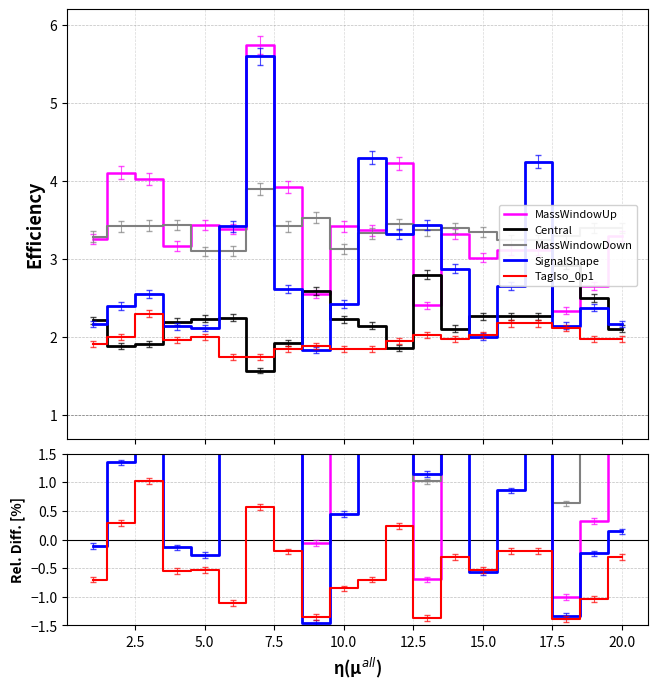

Count the number of categories in the chart.

20